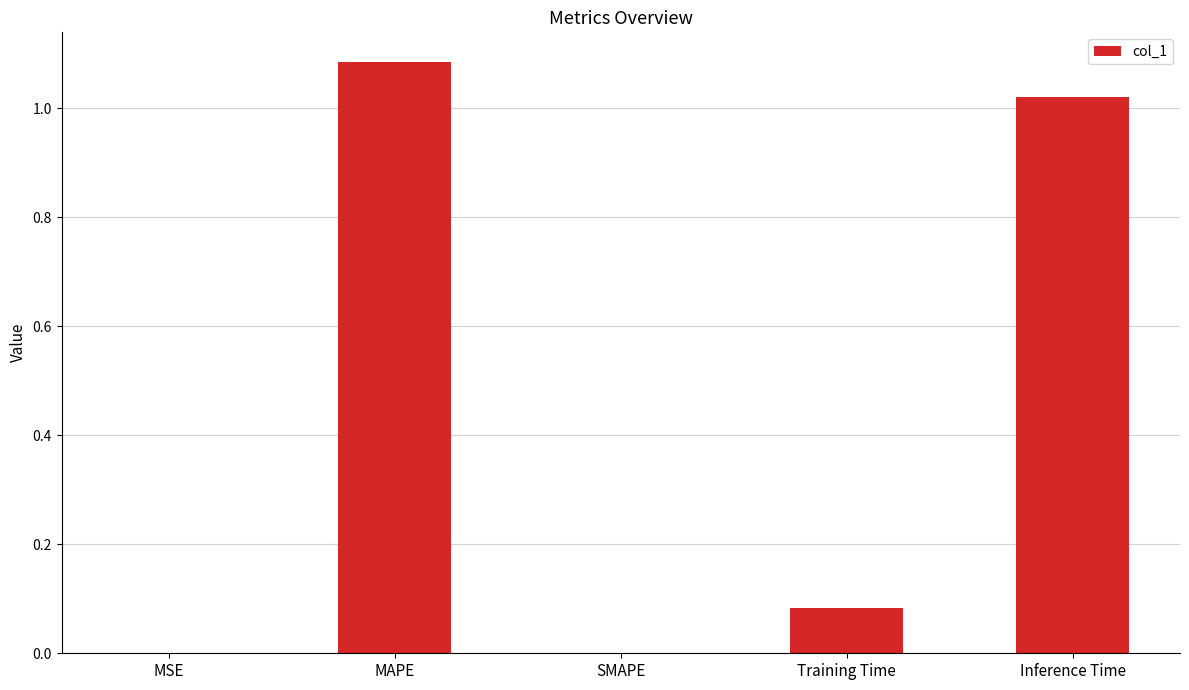

True or false: the data shows -0.5 at SMAPE.

False